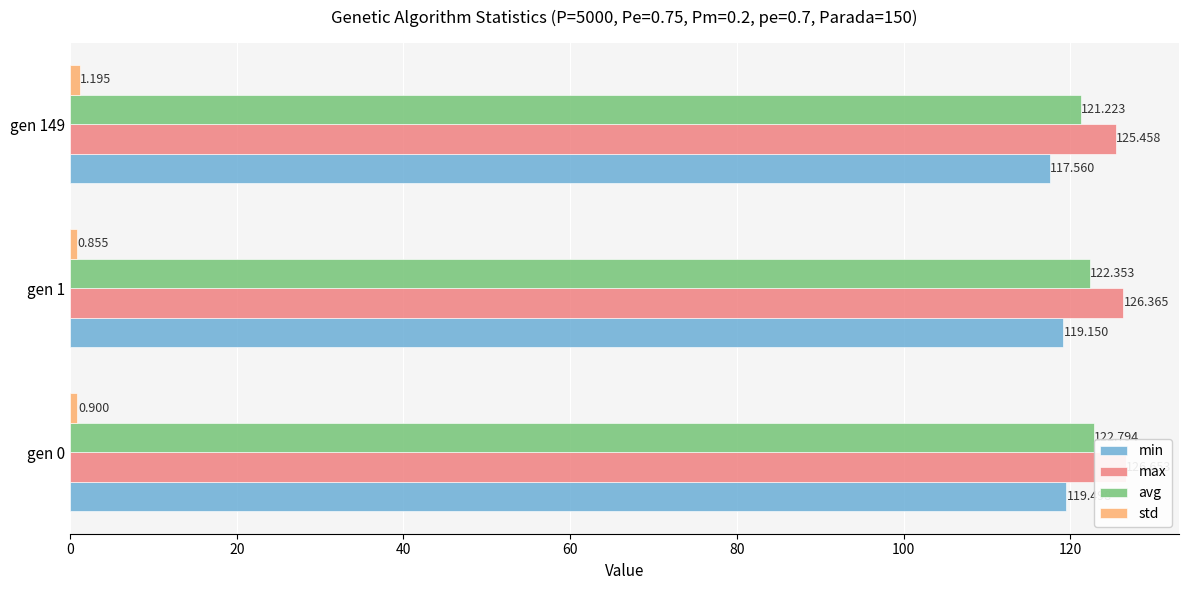

What are all the series names shown in the legend?

min, max, avg, std